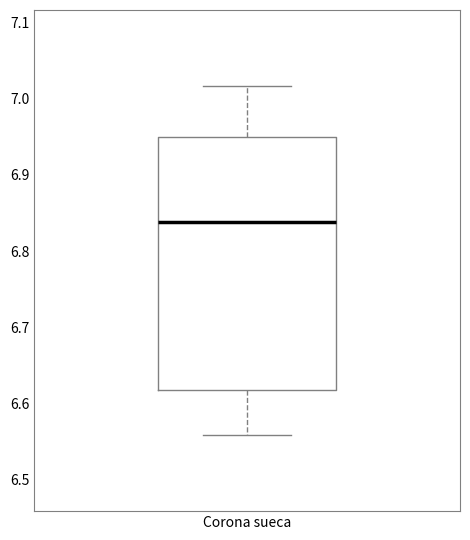

Read this box plot against the y-axis: the position of the median line, the range covered by the box, and the ends of both whiskers. The values are not printed on the chart, so give them approximately, as read against the axis.

median 6.84, box 6.62 to 6.95, whiskers 6.56 to 7.02